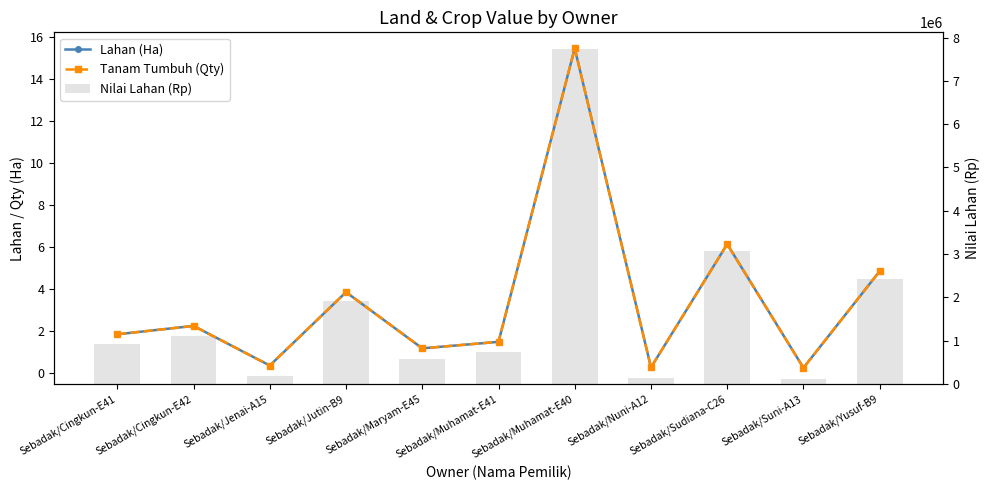

What is the label of the 9th bar from the left?

Sebadak/Sudiana-C26